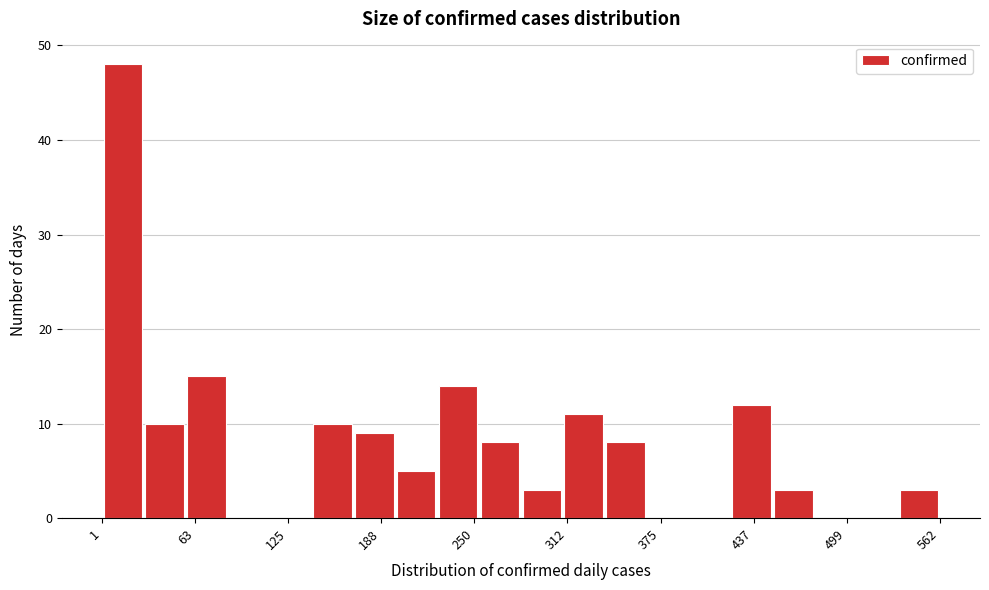

Around what value on the x-axis is the tallest bar? Give the approximate position of its centre, as read against the axis.

20